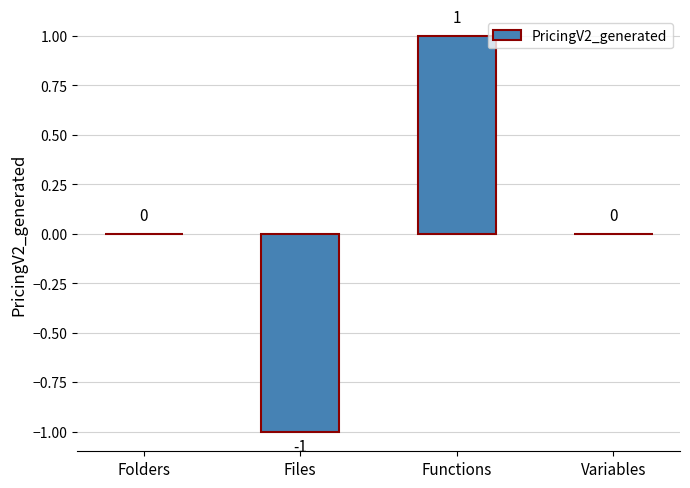

The value at Functions is 0. True or false?

False